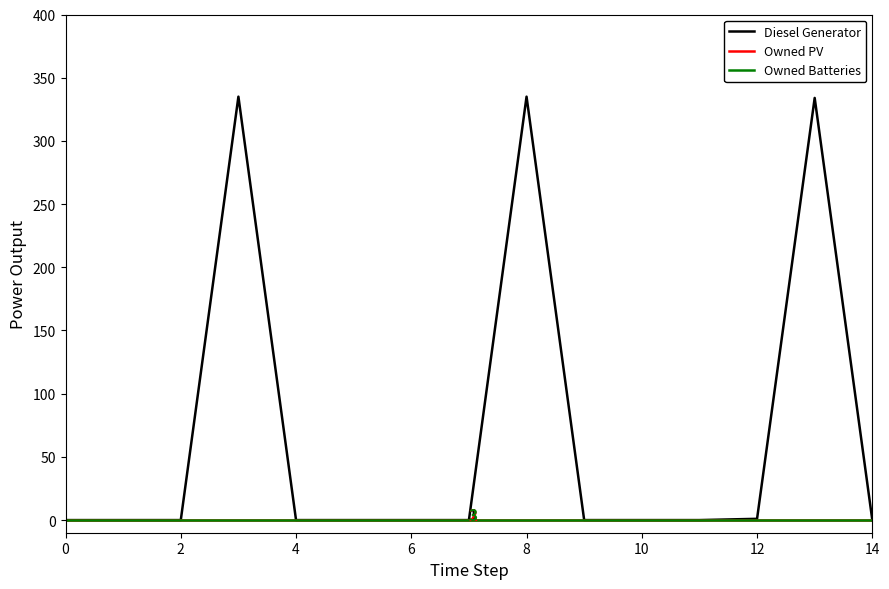

What is the label of the 11th point from the left?

10